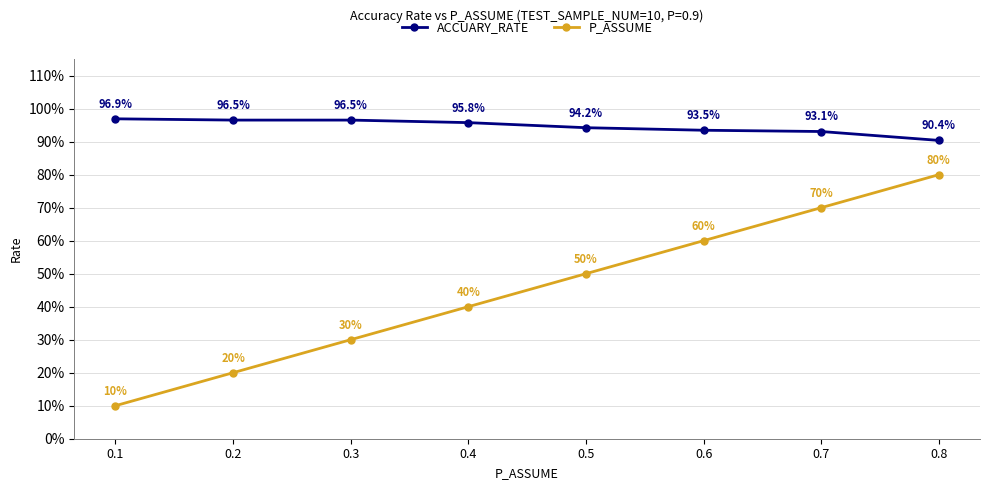

At 0.5, list the series in order from largest to smallest.

ACCUARY_RATE, P_ASSUME